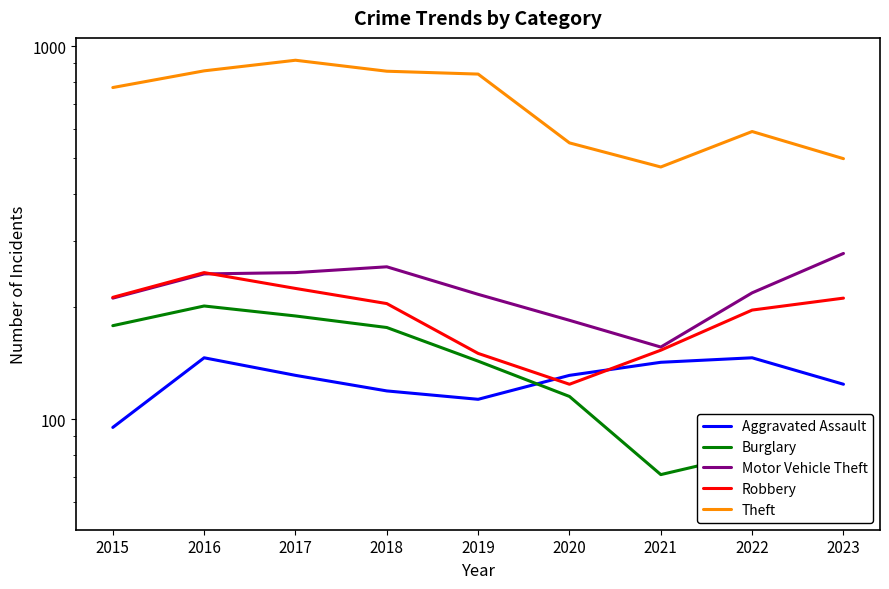

The Burglary series shows 239 at 2015. True or false?

False